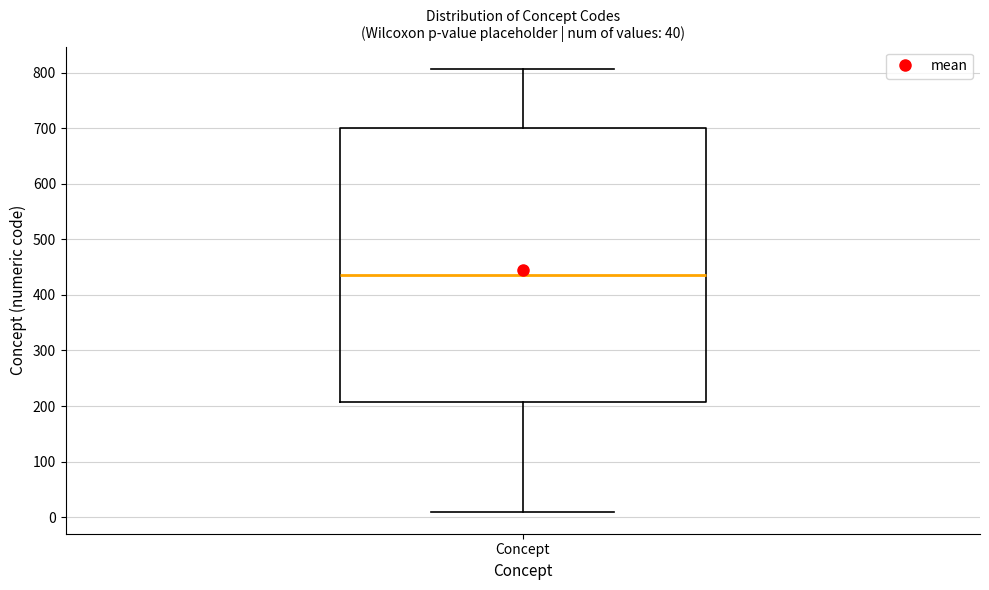

Transcribe this box plot: give where the median line is, the range the box spans, and where the two whiskers end, as read against the y-axis. The values are not printed on the chart, so give them approximately, as read against the axis.

median 440, box 210 to 700, whiskers 10 to 810